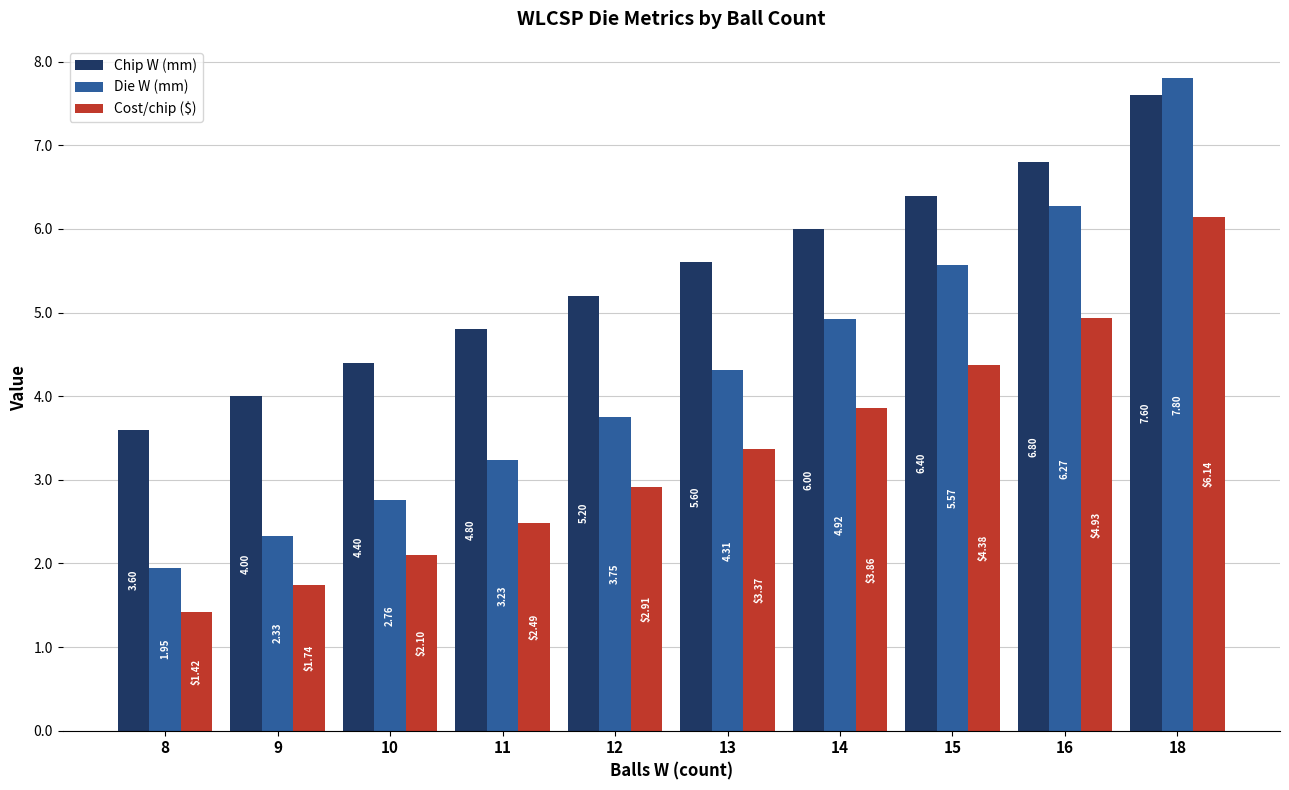

Which series has the largest range (max minus min)?

Die W (mm)